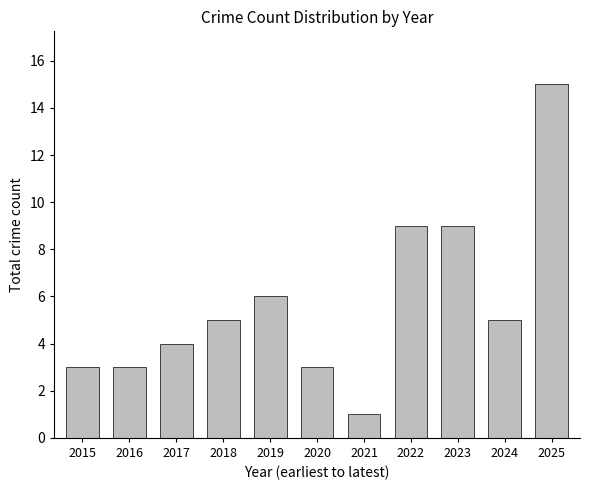

What is the change in value from 2018 to 2019?

+1